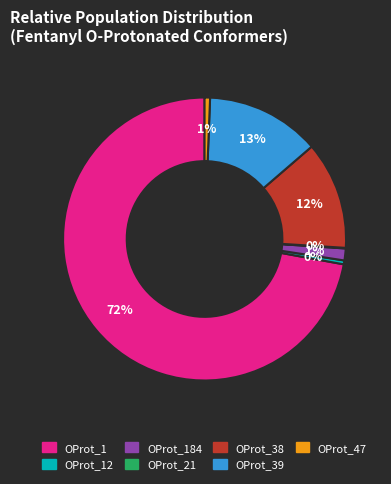

To the nearest percent, what is the average slice percentage?

14%